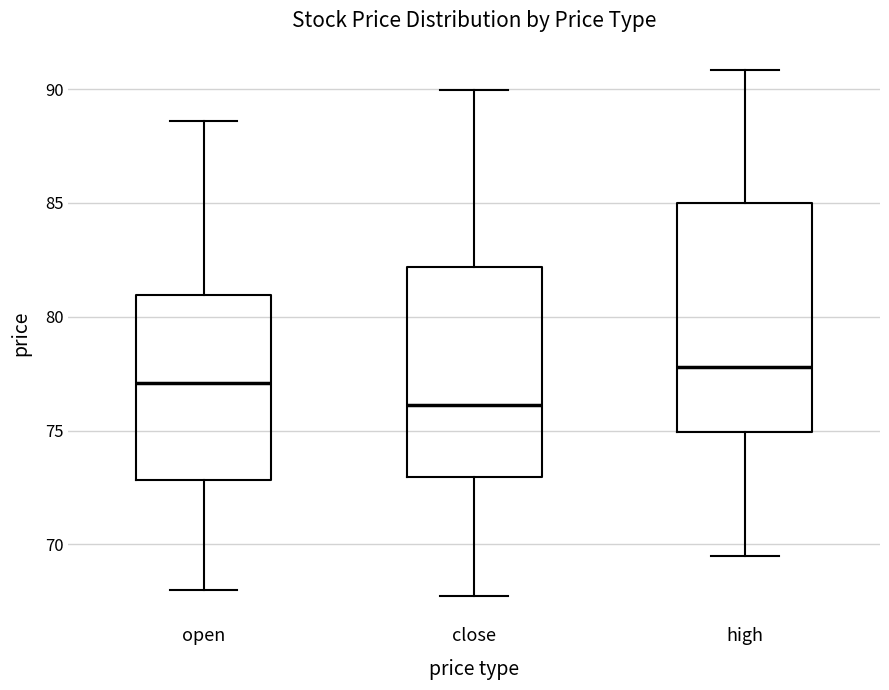

Which box has the lowest median line?

close